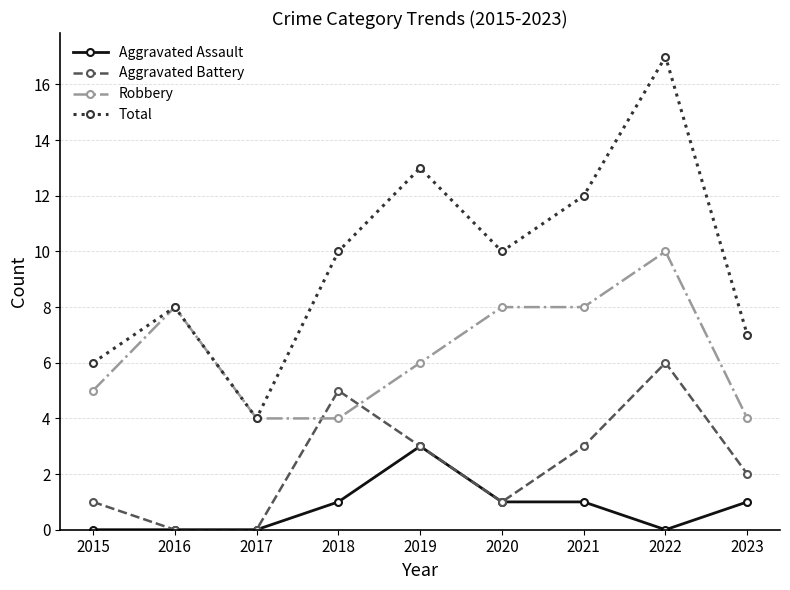

Read the Robbery value at 2015.

5